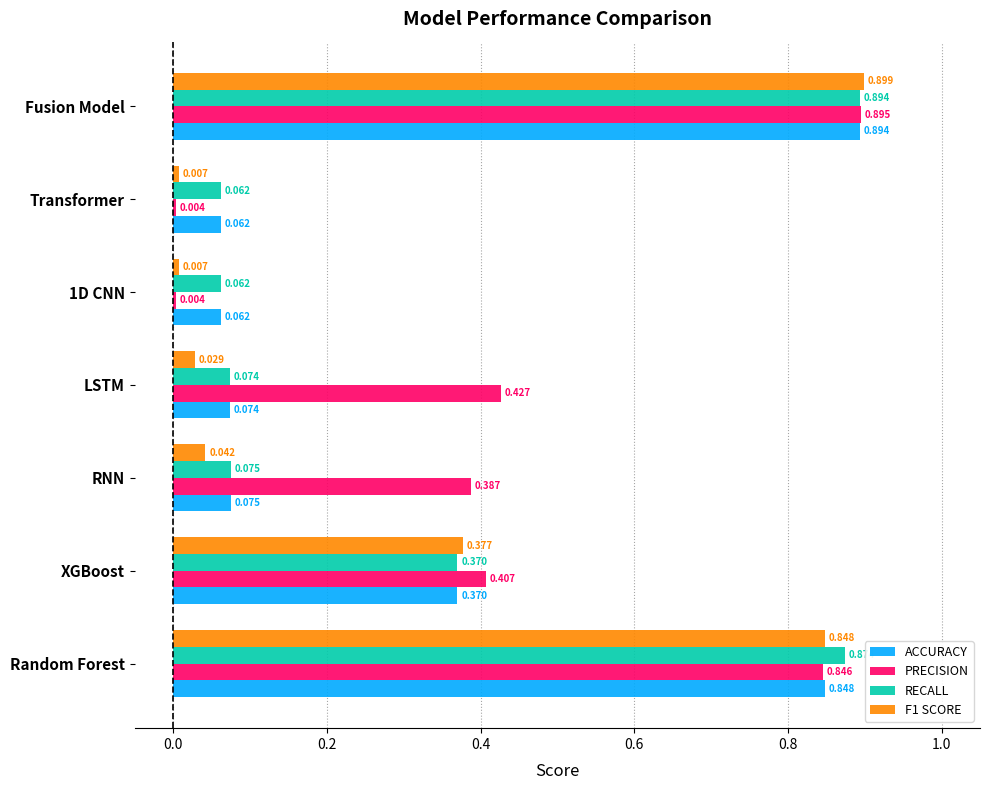

At which category does the chart reach its peak across all series?

Fusion Model